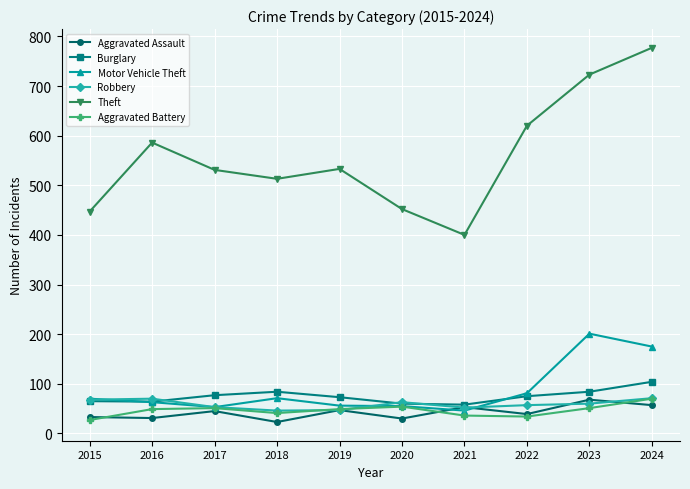

How many lines are shown in the chart?

6